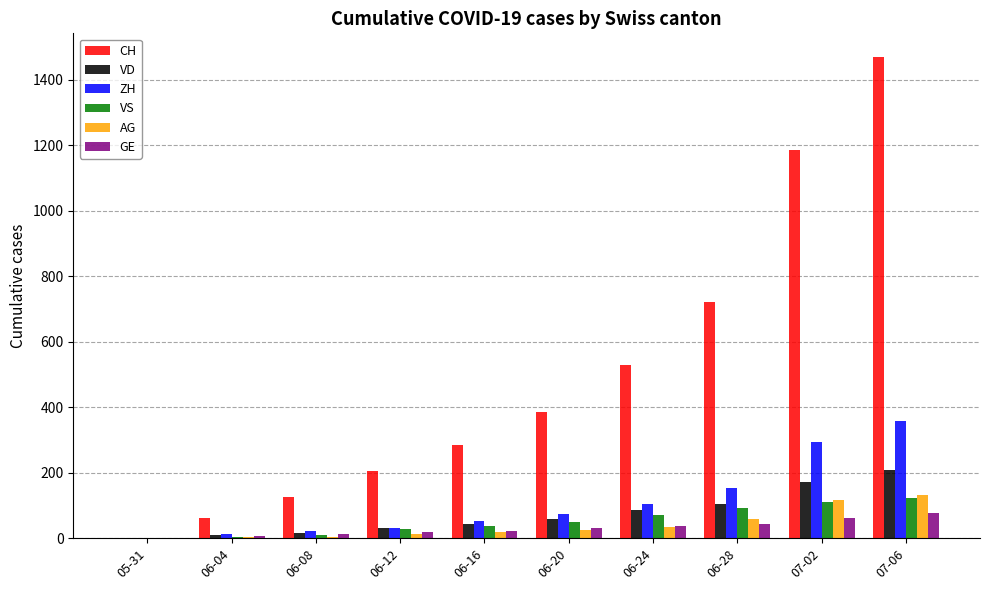

Is the value of ZH at 07-02 greater than the value of AG at 06-28?

Yes